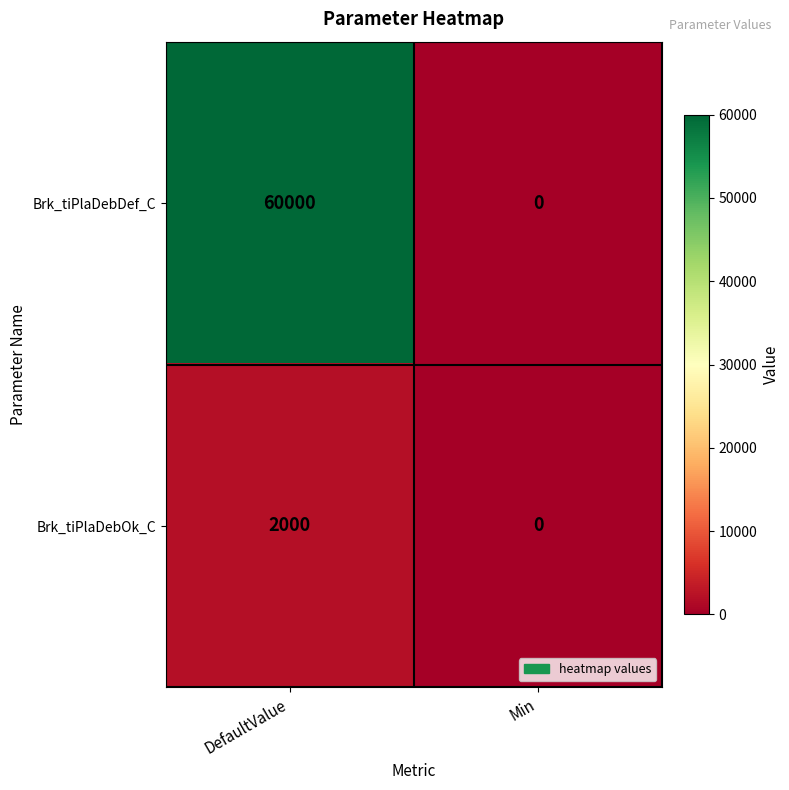

Which series changed the most between DefaultValue and Min?

Brk_tiPlaDebDef_C